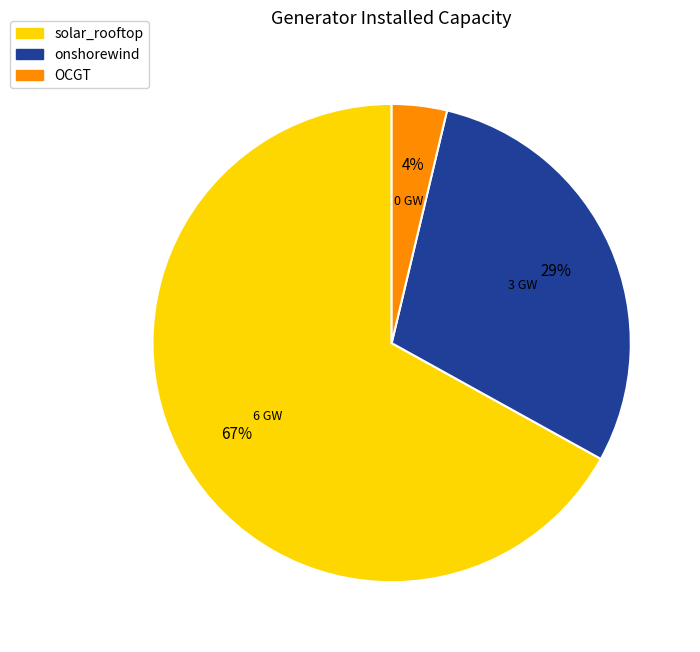

True or false: OCGT accounts for 10% of the total.

False